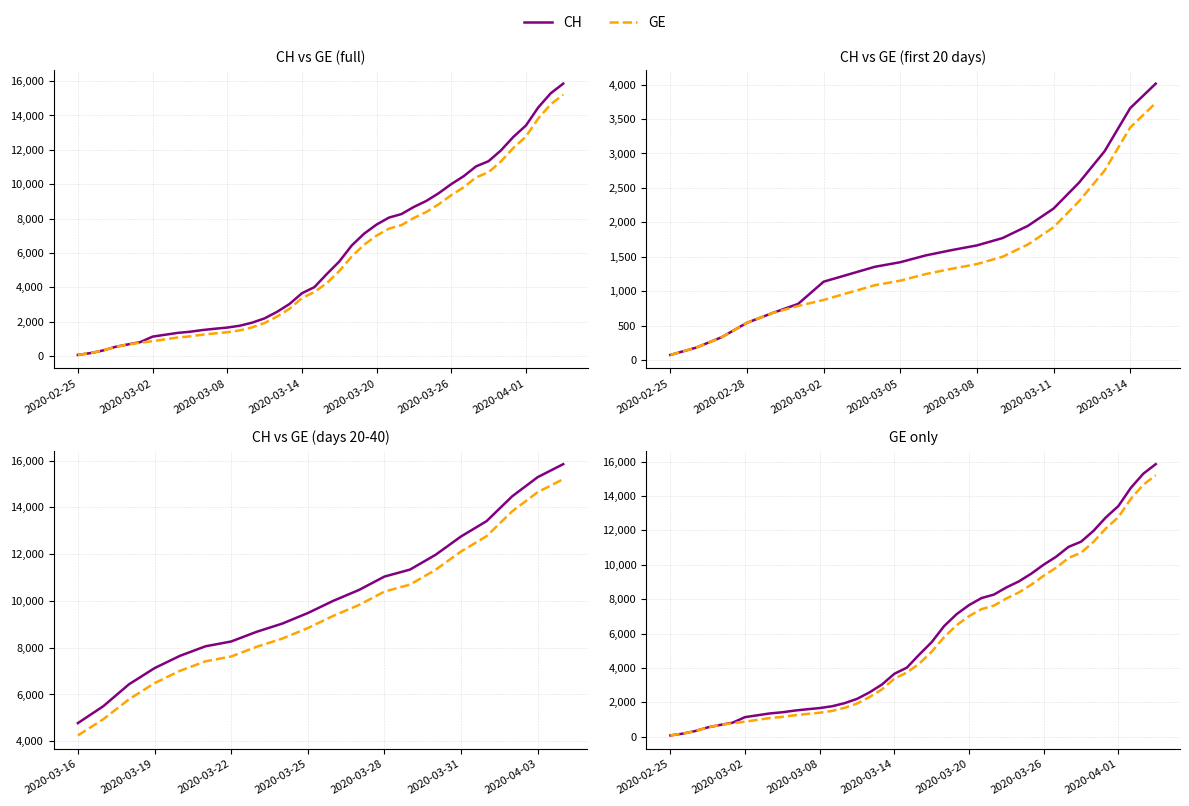

Is the value of CH at 10 greater than the value of GE at 2020-03-08?

Yes